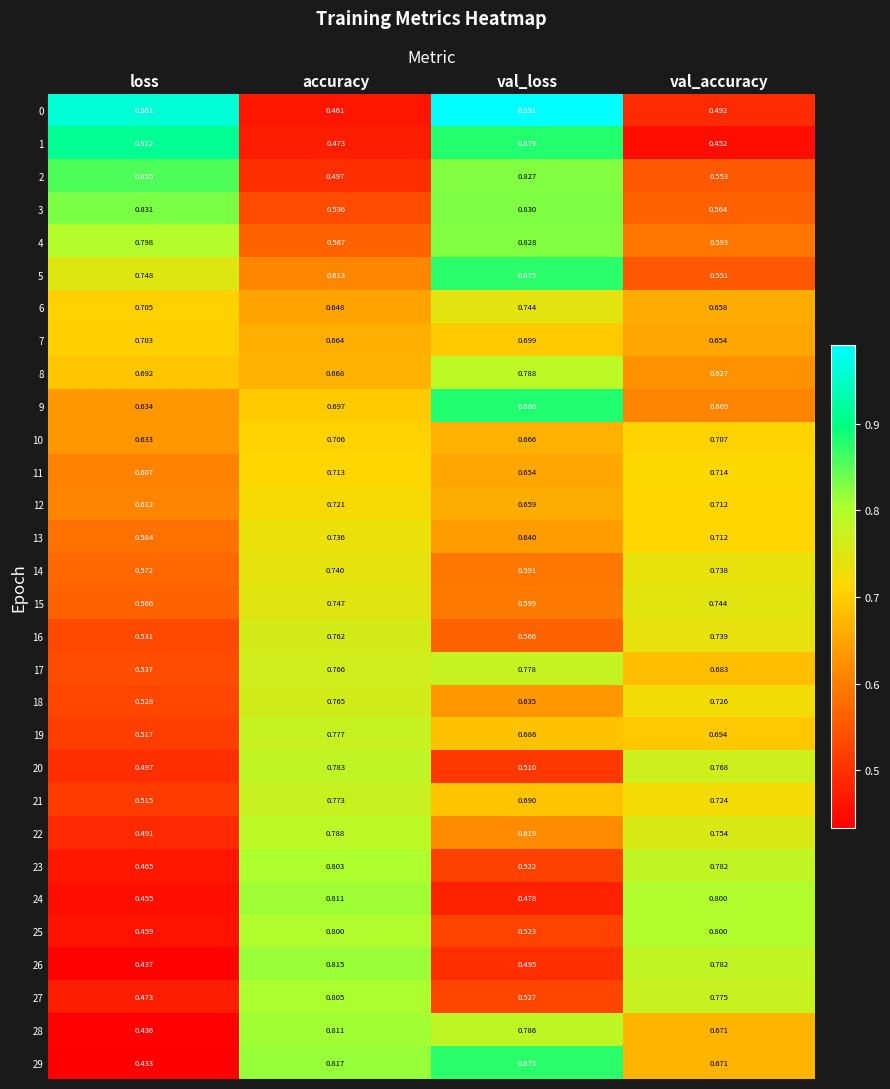

Which category has the highest value across all series?

val_loss